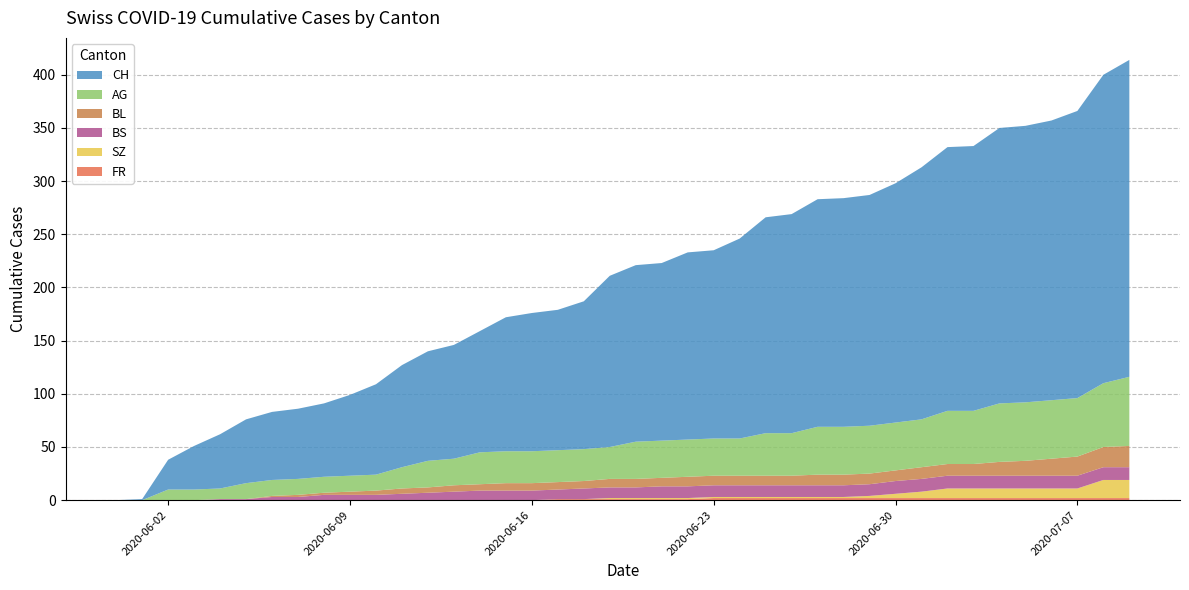

Reading left to right, transcribe all the data shown in this chart.

CH: 0	1	28	41	51	60	64	66	69	76	85	96	103	107	114	126	130	132	139	161	166	167	176	177	188	203	206	214	215	217	225	237	248	249	259	260	263	270	290	298
AG: 0	0	10	10	10	15	15	15	15	15	15	20	25	25	30	30	30	30	30	30	35	35	35	35	35	40	40	45	45	45	45	45	50	50	55	55	55	55	60	65
BL: 0	0	0	0	0	0	1	2	2	3	4	5	5	6	6	7	7	7	7	8	8	8	9	9	9	9	9	10	10	10	10	11	11	11	13	14	16	18	19	20
BS: 0	0	0	0	1	1	3	3	5	5	5	6	7	8	9	9	9	9	10	10	10	11	11	11	11	11	11	11	11	11	12	12	12	12	12	12	12	12	12	12
SZ: 0	0	0	0	0	0	0	0	0	0	0	0	0	0	0	0	0	0	0	1	1	1	1	1	1	1	1	1	1	2	4	6	9	9	9	9	9	9	17	17
FR: 0	0	0	0	0	0	0	0	0	0	0	0	0	0	0	0	0	1	1	1	1	1	1	2	2	2	2	2	2	2	2	2	2	2	2	2	2	2	2	2